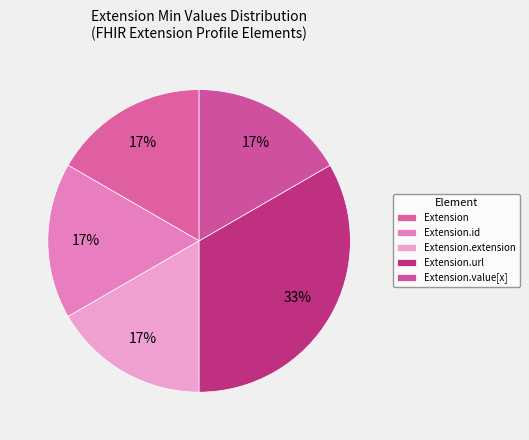

The Extension.extension slice represents 6% of the pie. True or false?

False